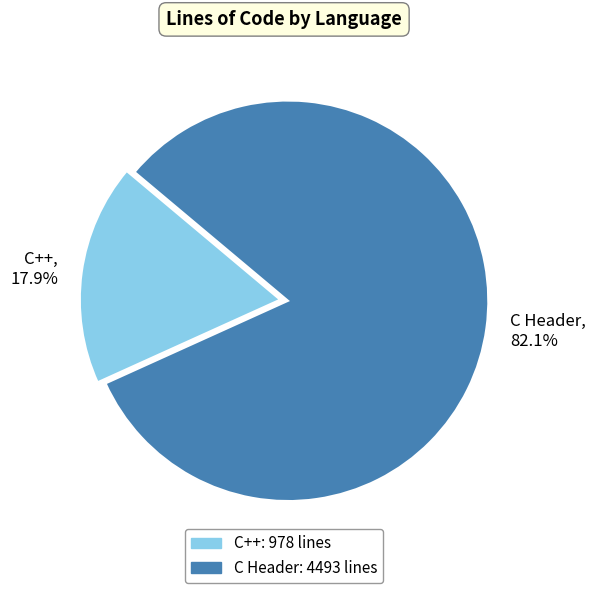

Approximately how many times larger is the value at C++ compared to C Header?

0.2